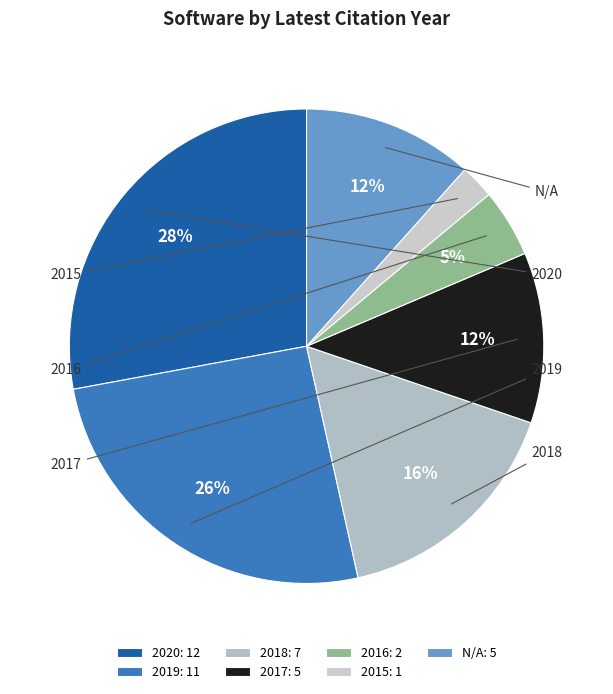

Is there a majority slice in this chart?

No